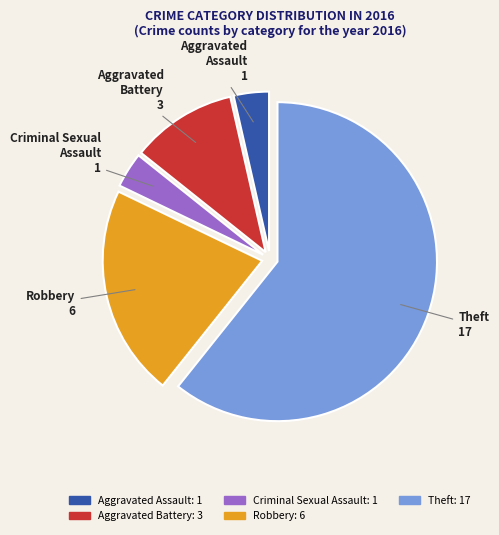

Which category has the biggest portion of the pie?

Theft